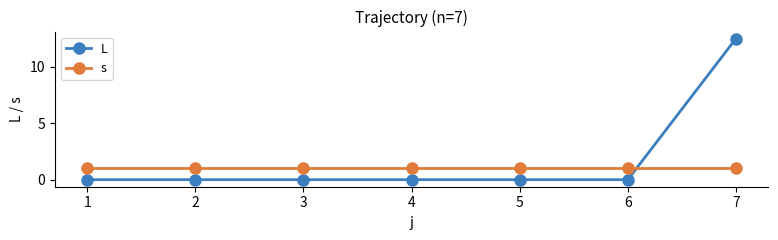

How many data points does each series have?

7